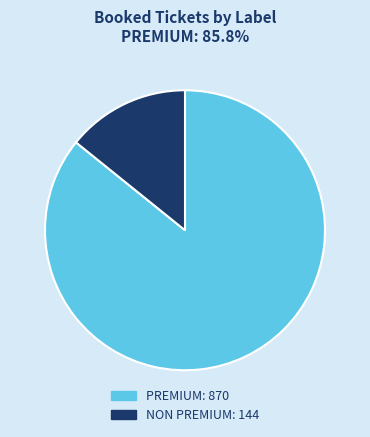

What is the smallest slice in the pie chart?

NON PREMIUM